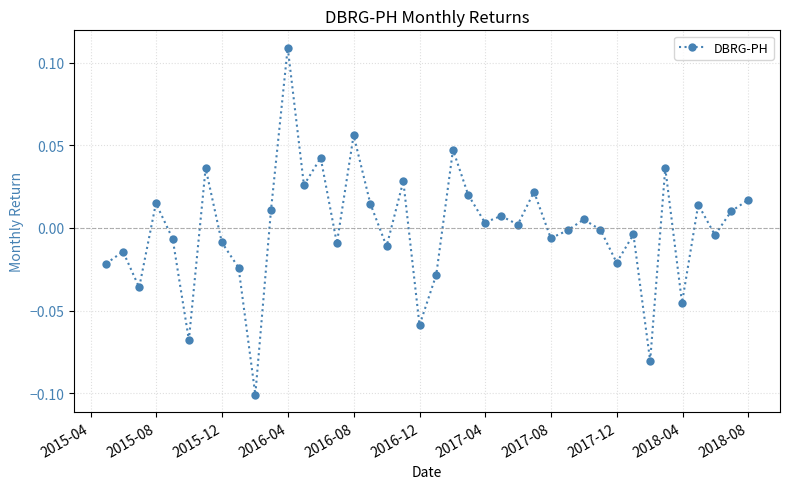

True or false: the data has more than 1 interior local peaks.

True